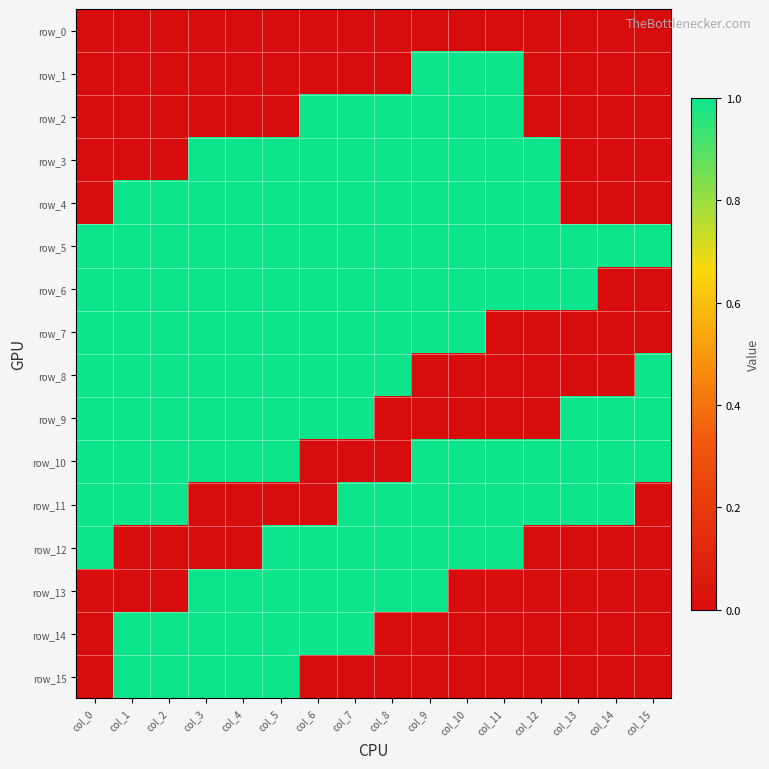

How many values in the row_8 series are below 1?

6